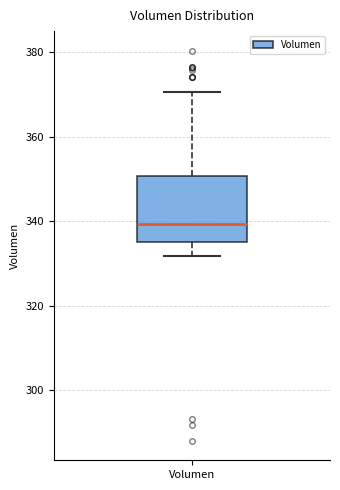

Where is the upper edge of the box for Volumen on the y-axis? The values are not printed on the chart, so give them approximately, as read against the axis.

350